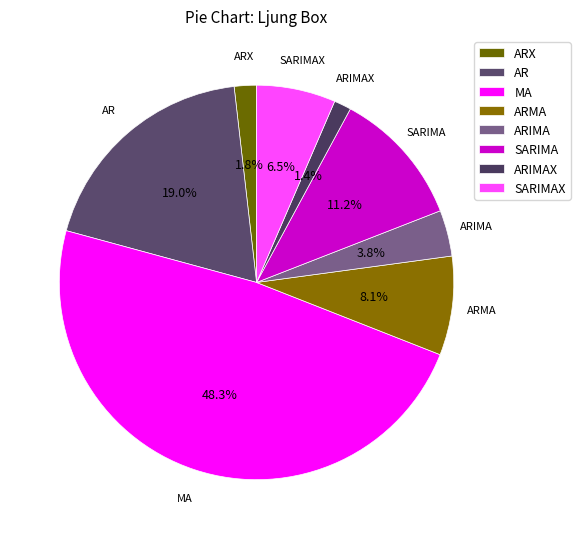

What is the largest slice in the pie chart?

MA